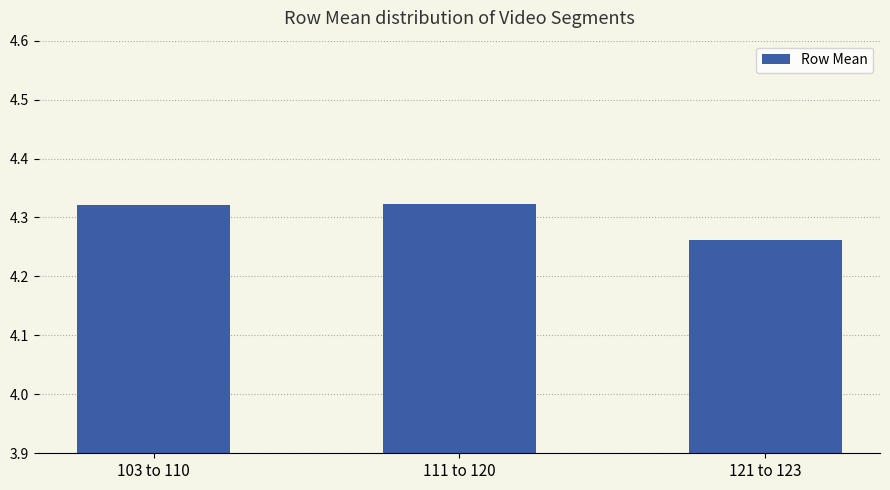

The chart shows a value of 6.3 at 111 to 120. True or false?

False